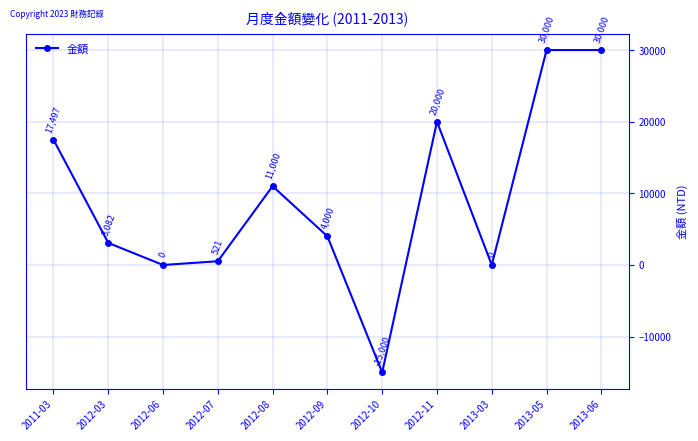

What is the difference between the maximum and minimum values?

45000